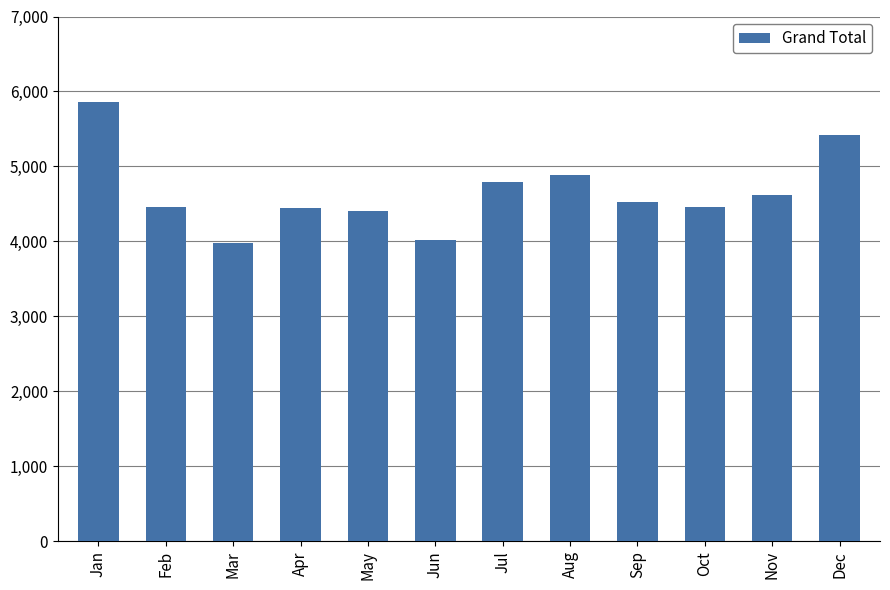

Where is the data nearest to the value 4920?

Aug